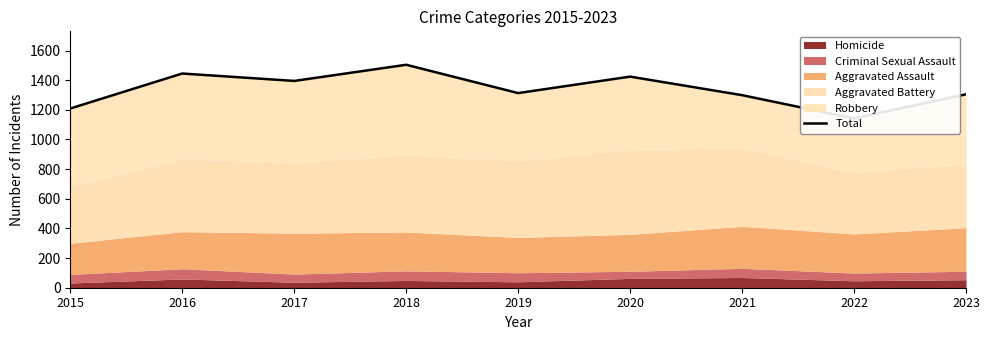

Does the chart have visible grid lines?

No